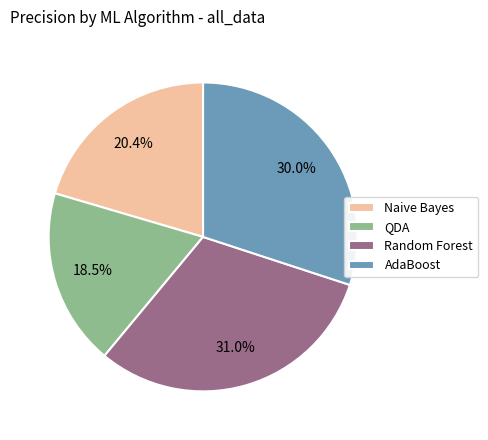

To the nearest percent, what is the combined percentage of Random Forest and AdaBoost?

61%